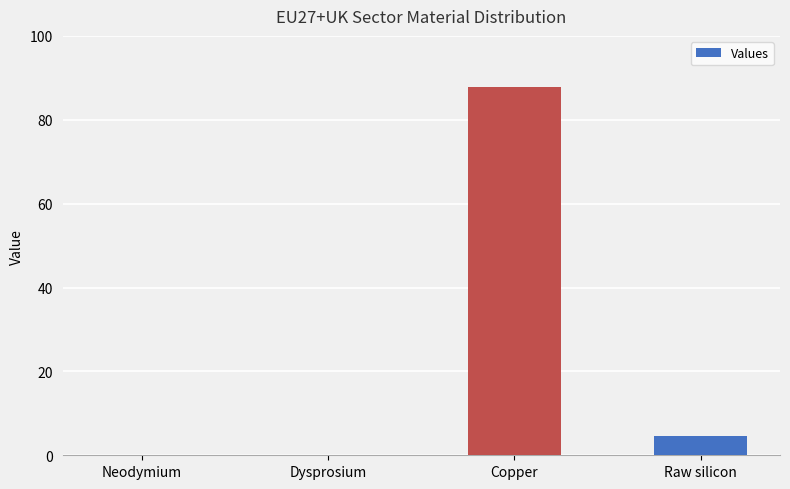

At which category does the chart reach its peak across all series?

Copper